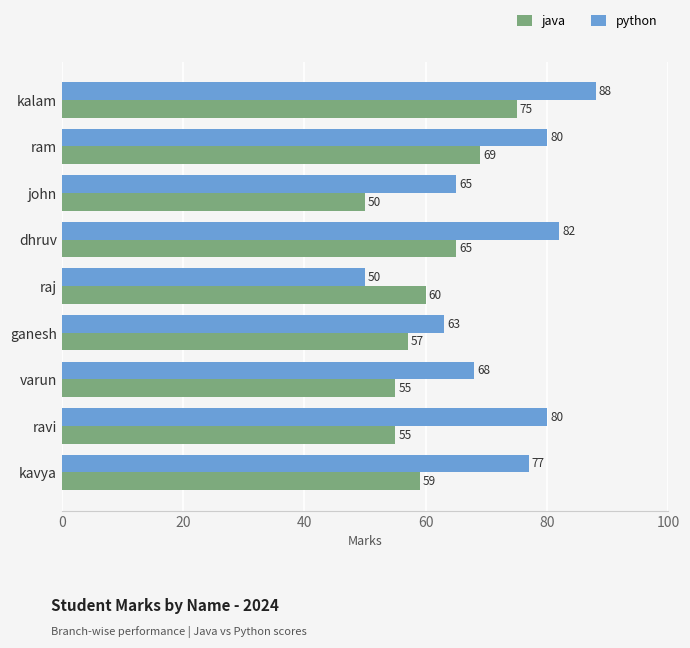

What is the difference between the maximum and minimum values in the python series?

38